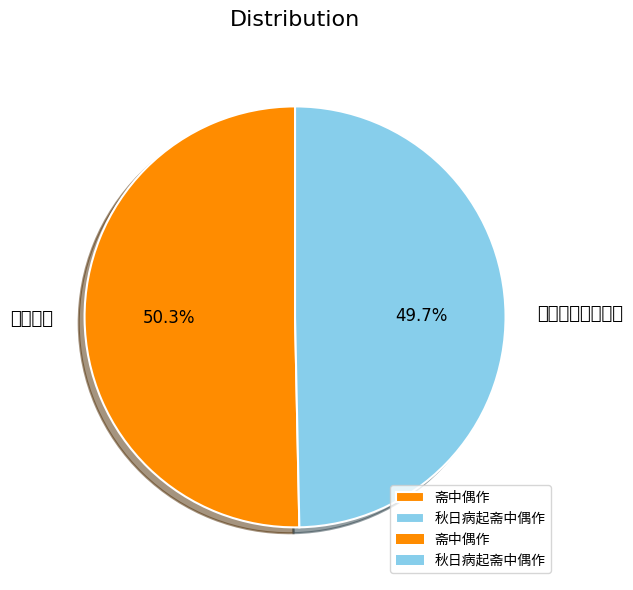

Does 斋中偶作 account for over 50% of the chart?

Yes